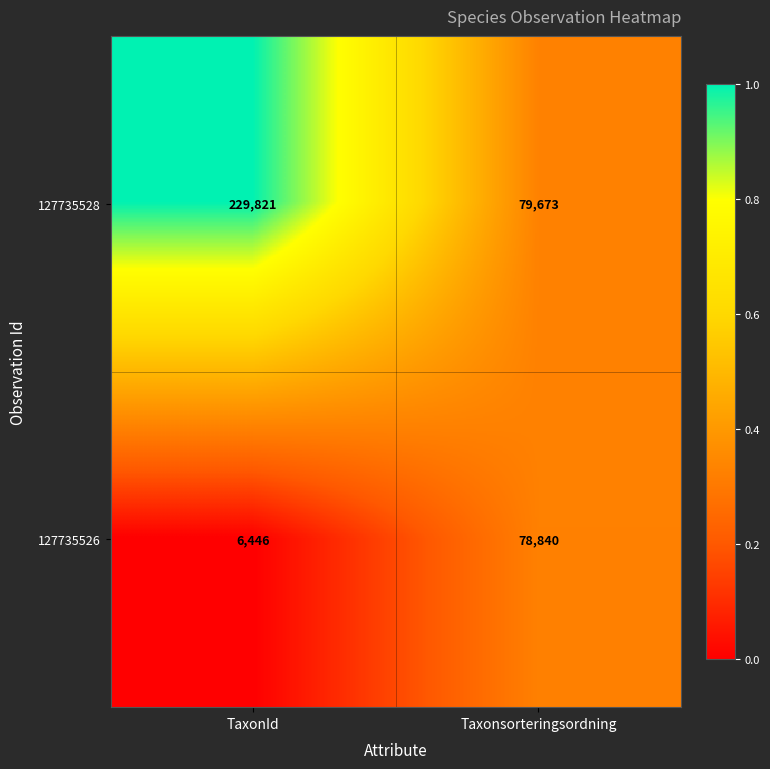

Count the number of categories in the chart.

2